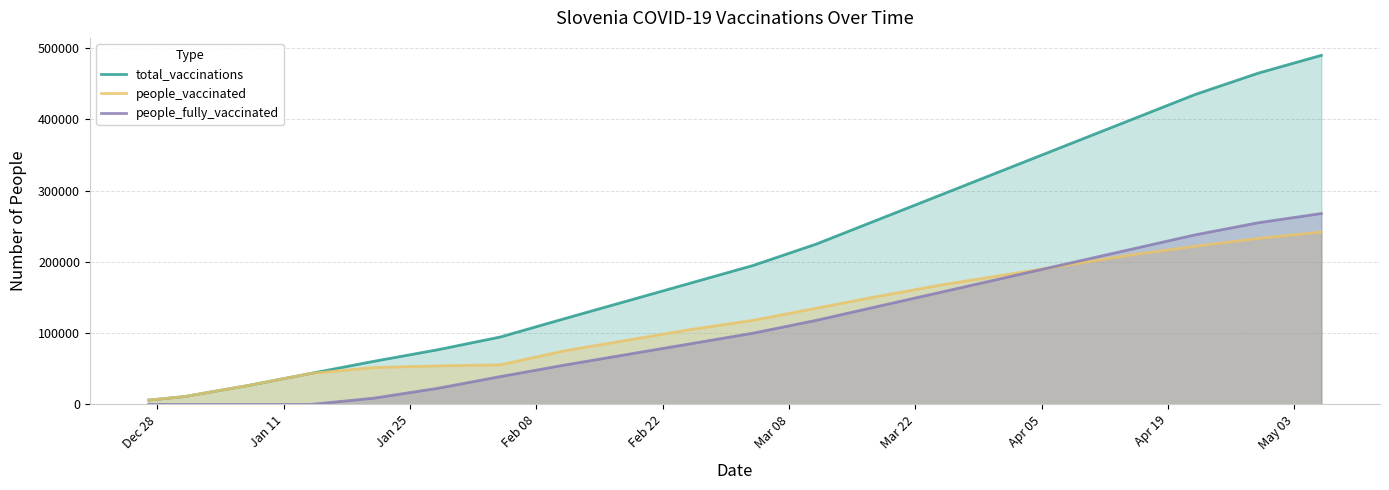

Which series has the largest total across all categories?

total_vaccinations